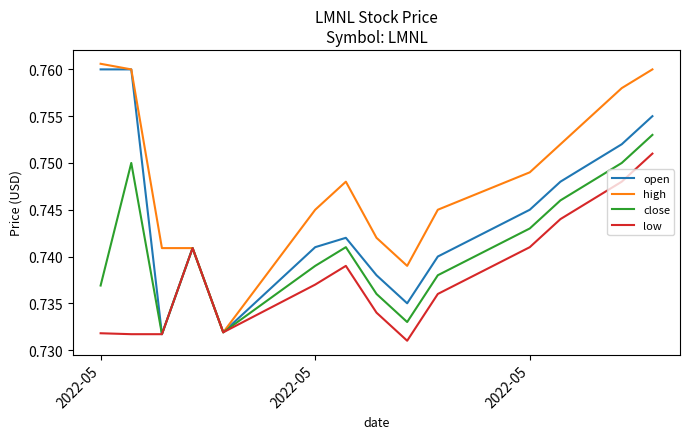

List the series in order of their overall mean, lowest first.

low, close, open, high